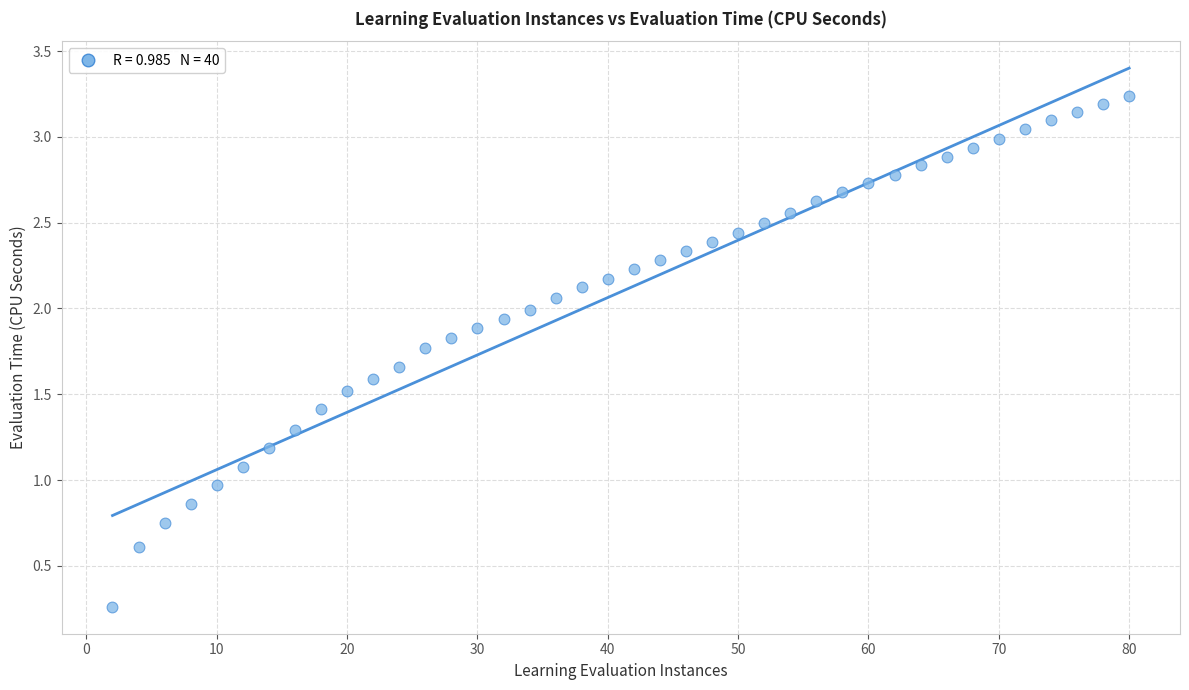

What is the range of X values (max minus min)?

78.0